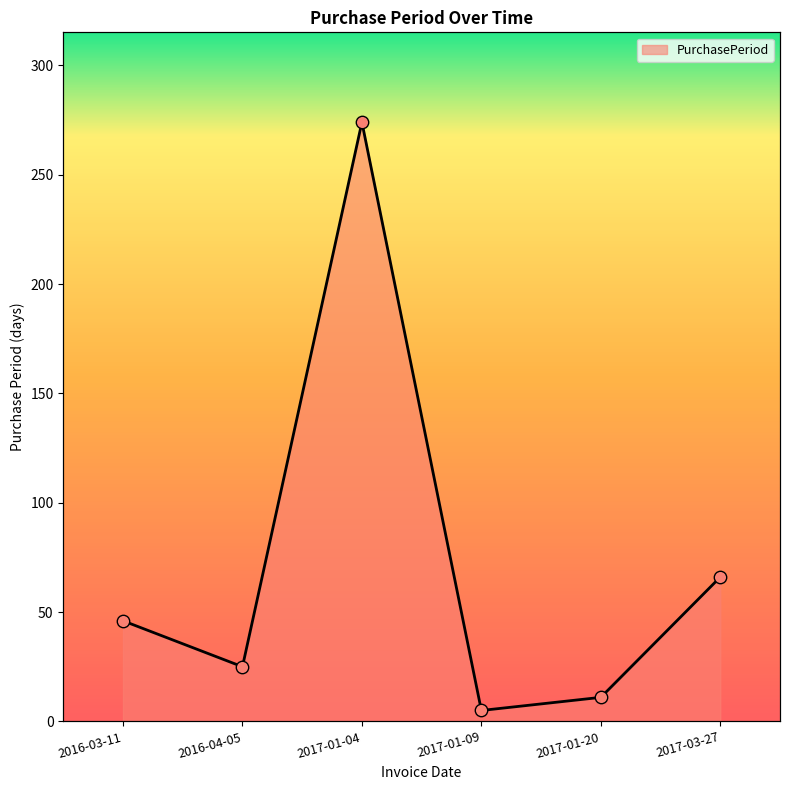

What is the ratio of the value at 2016-04-05 to the value at 2017-01-20?

2.3